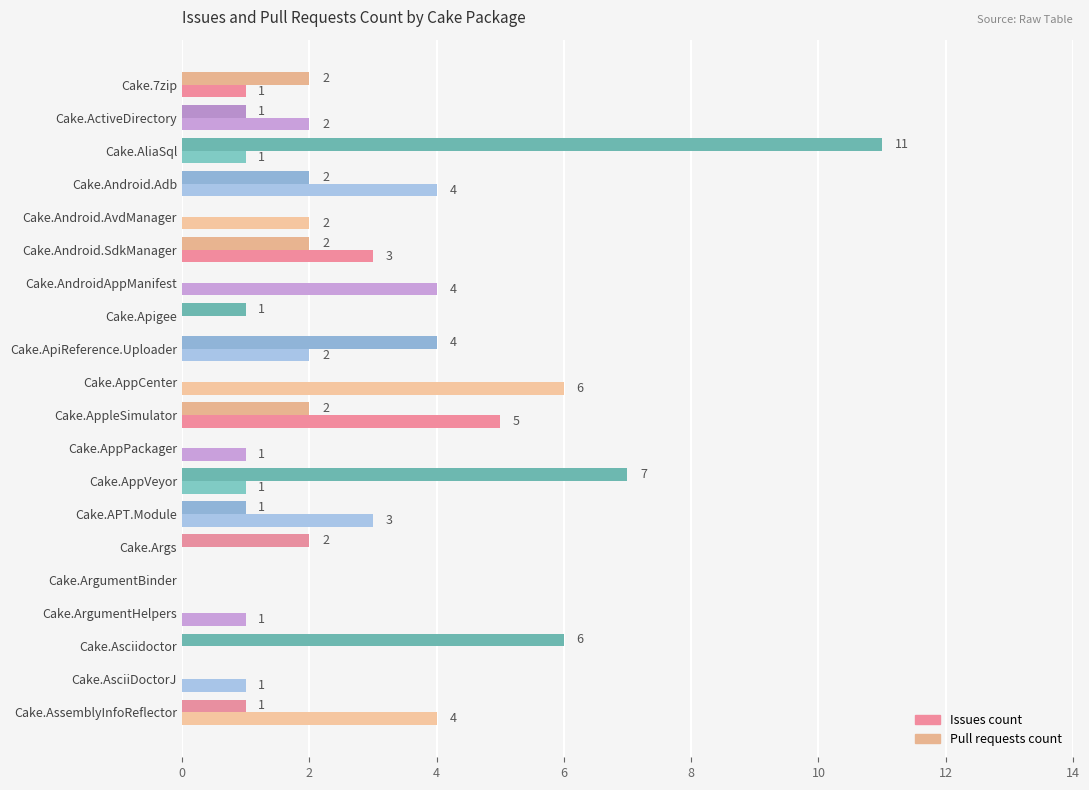

Where is Pull requests count nearest to the value 5?

Cake.ApiReference.Uploader